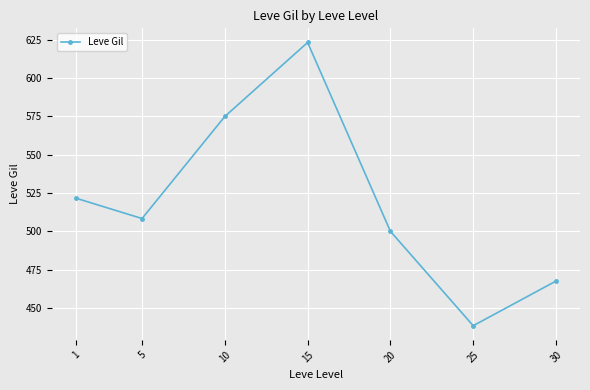

Where does the data first go above 508?

1